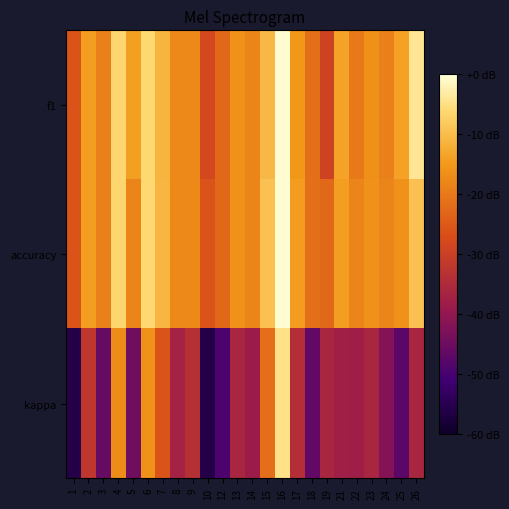

Between 3 and 14, which is larger?

14